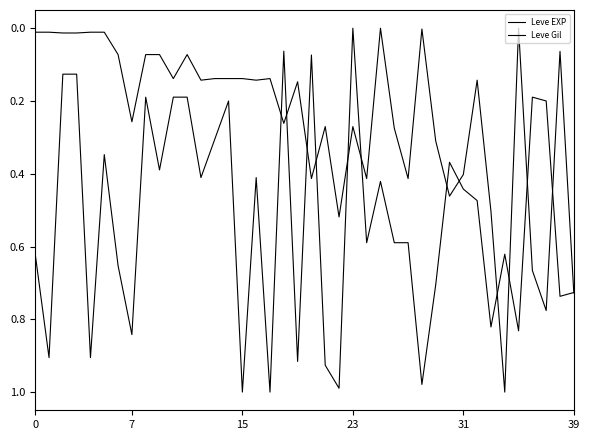

At which category does Leve Gil reach its first local peak?

7